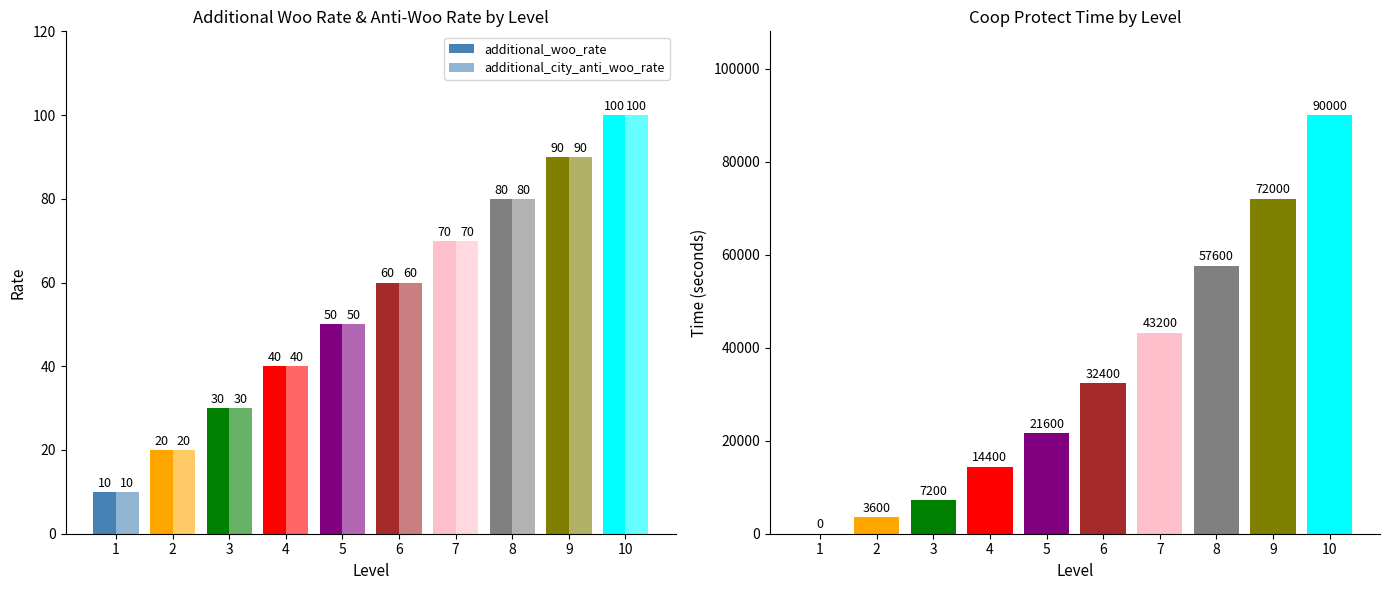

What is the difference between the maximum and minimum values in the additional_city_anti_woo_rate series?

90